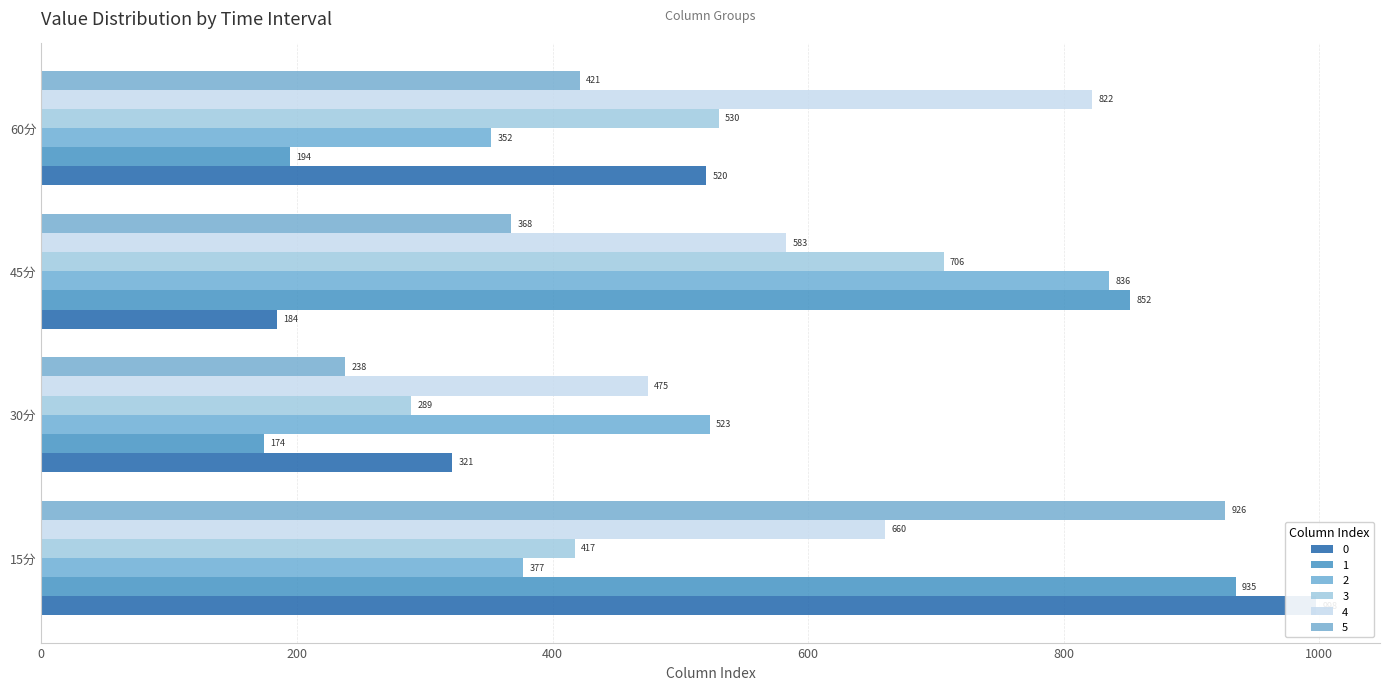

What is the sum of the 3 values at 30分 and 45分?

995.0